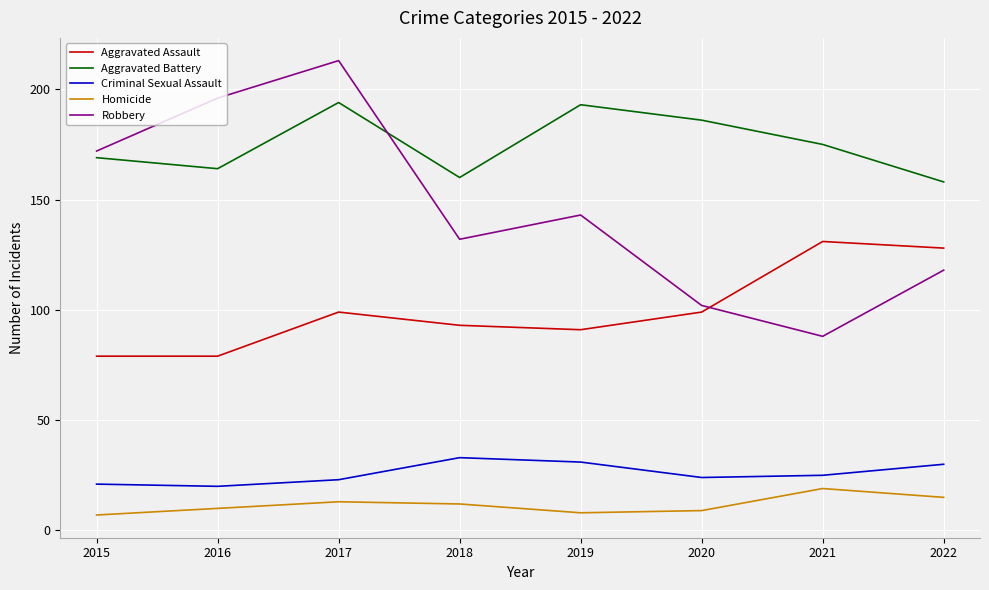

What is the sum of all Aggravated Battery values?

1399